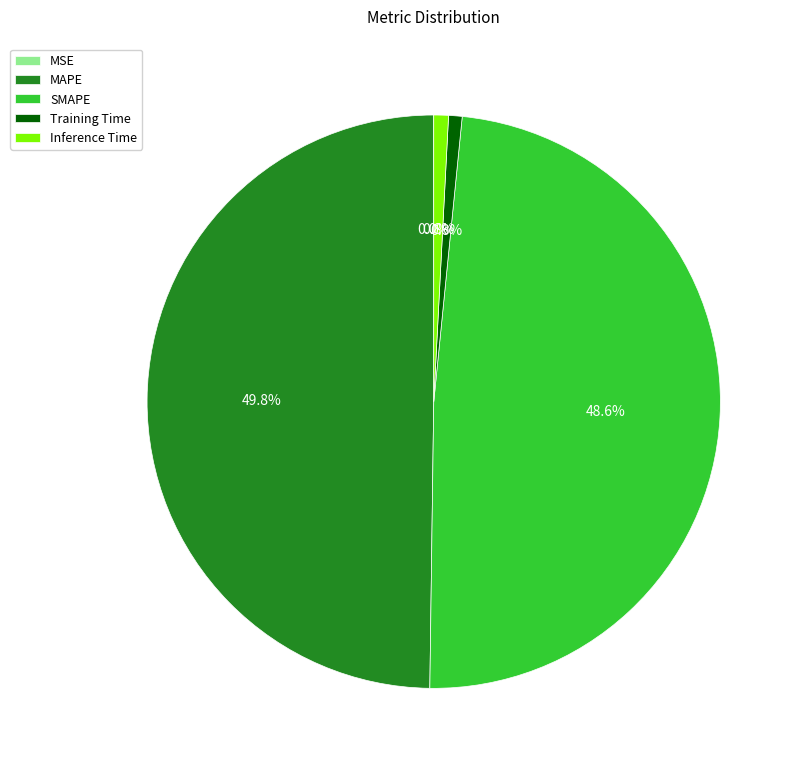

Which category has the biggest portion of the pie?

MAPE